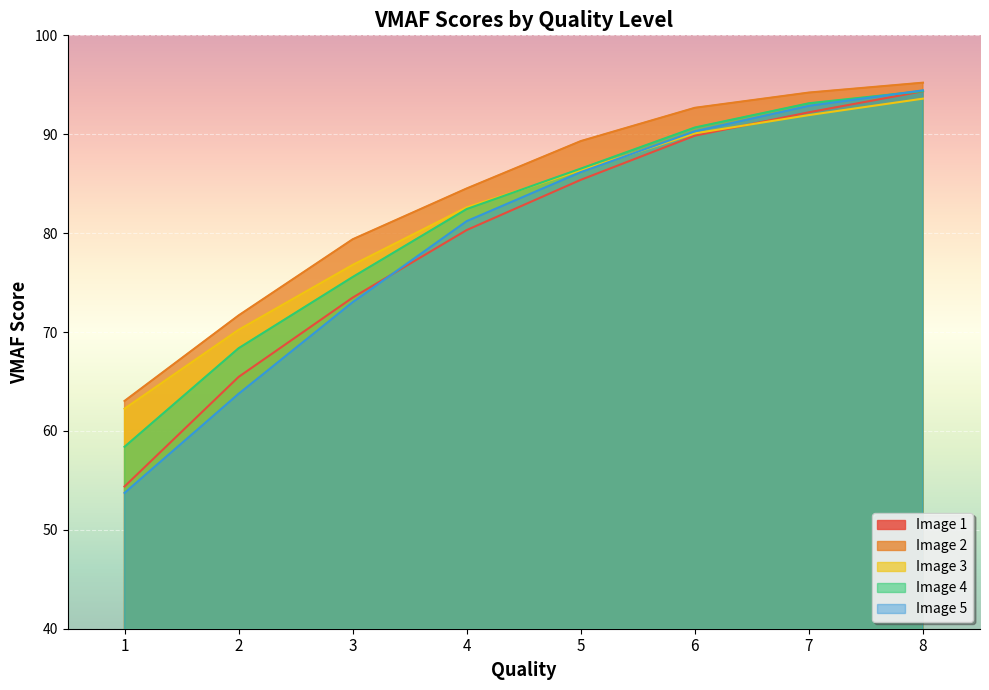

What is the difference between the Image 2 values at 8 and 5?

5.9